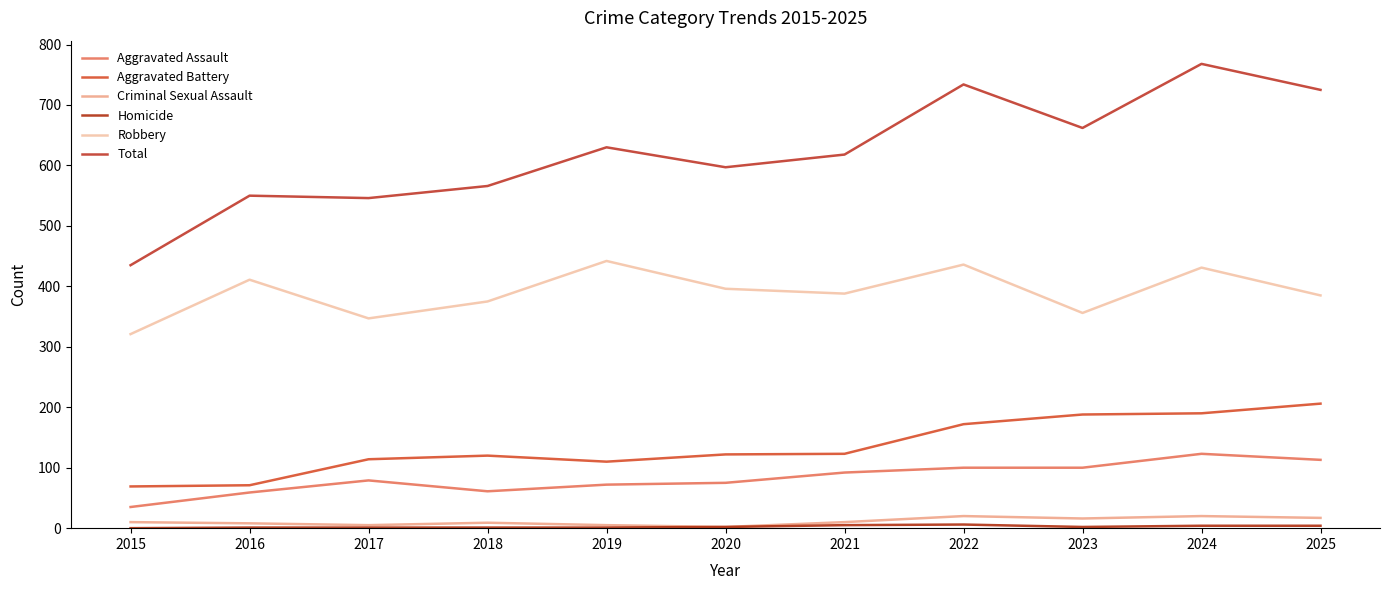

How many interior local valleys does the Robbery series have?

3